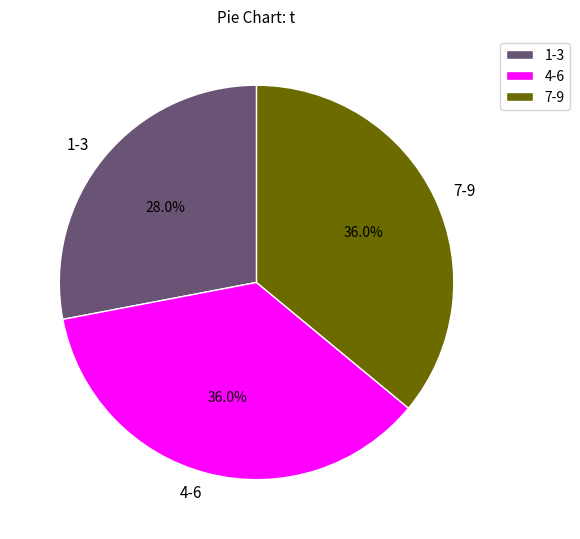

Which slice is the smallest?

1-3